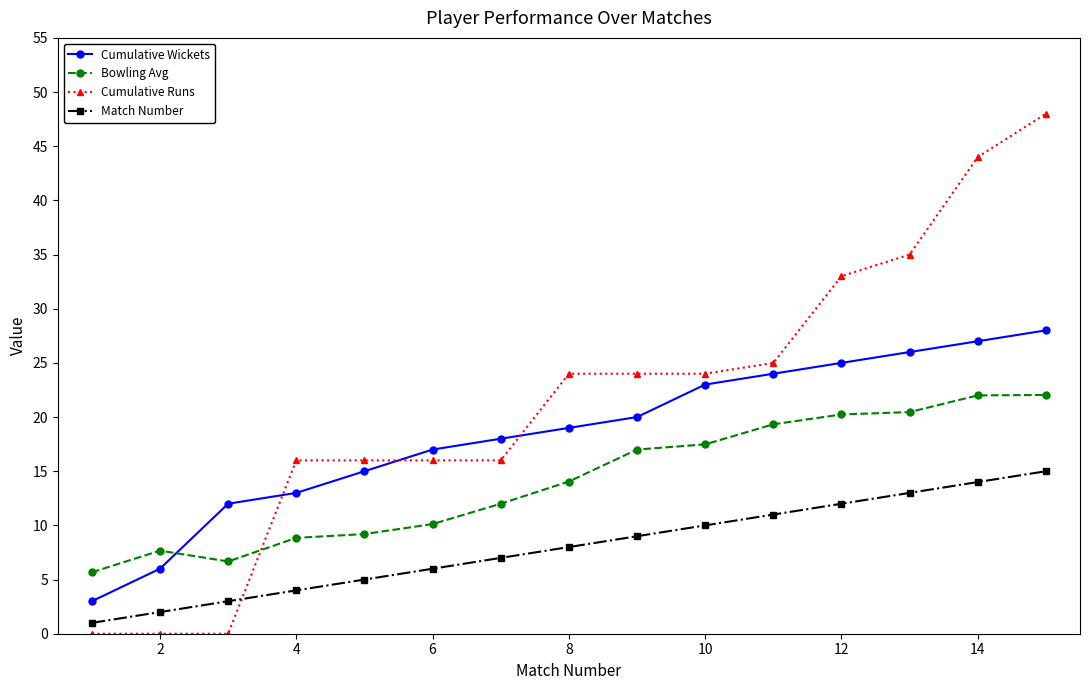

What are all the series names shown in the legend?

Cumulative Wickets, Bowling Avg, Cumulative Runs, Match Number